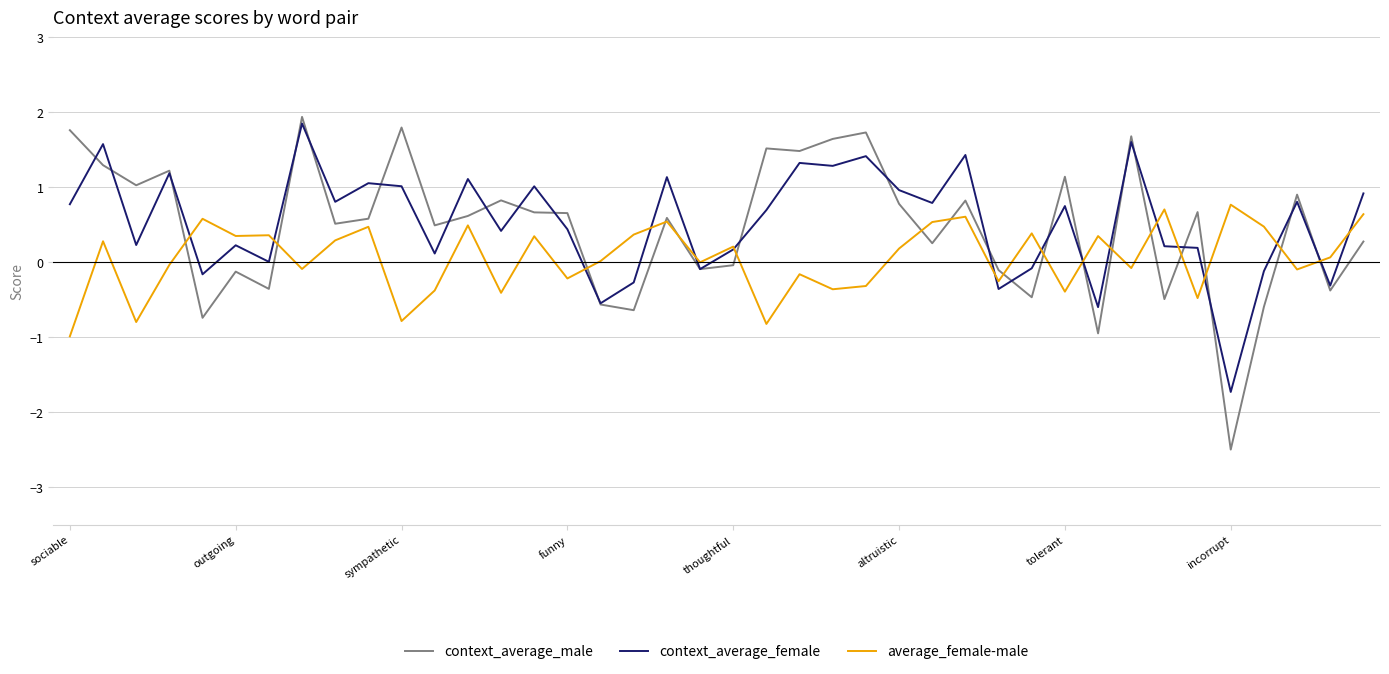

How many lines are shown in the chart?

3